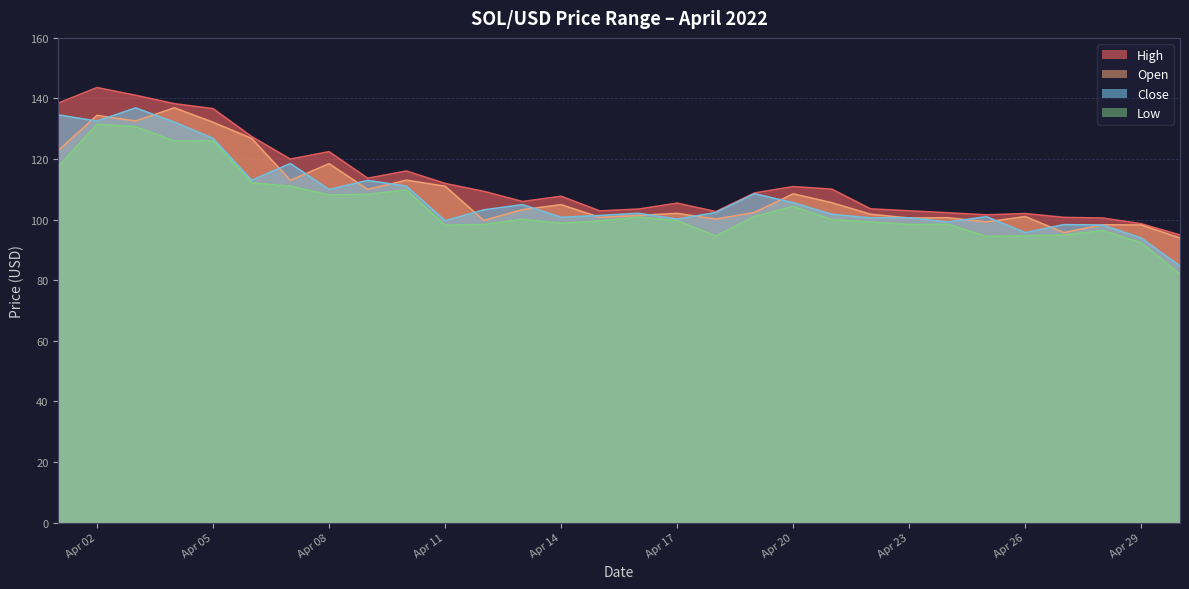

What are all the series names shown in the legend?

High, Open, Close, Low